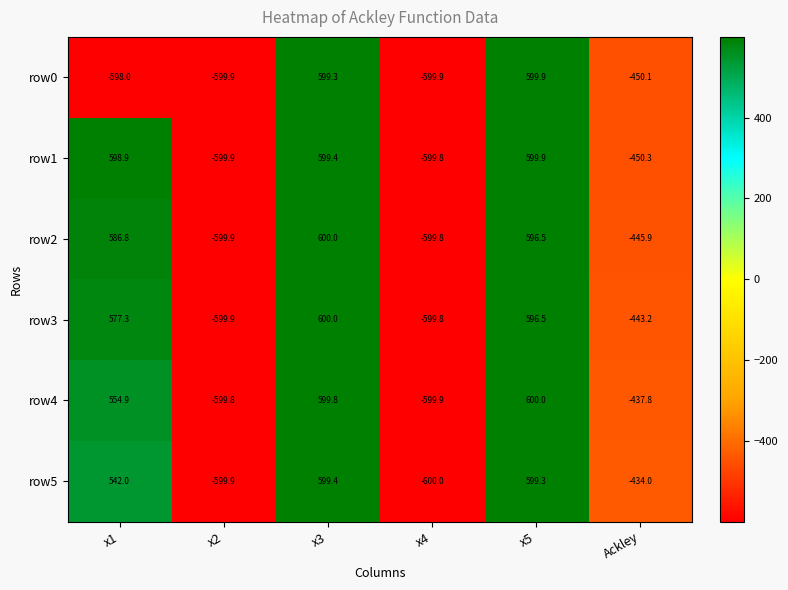

True or false: row4 has a value of -174.6 at x2.

False